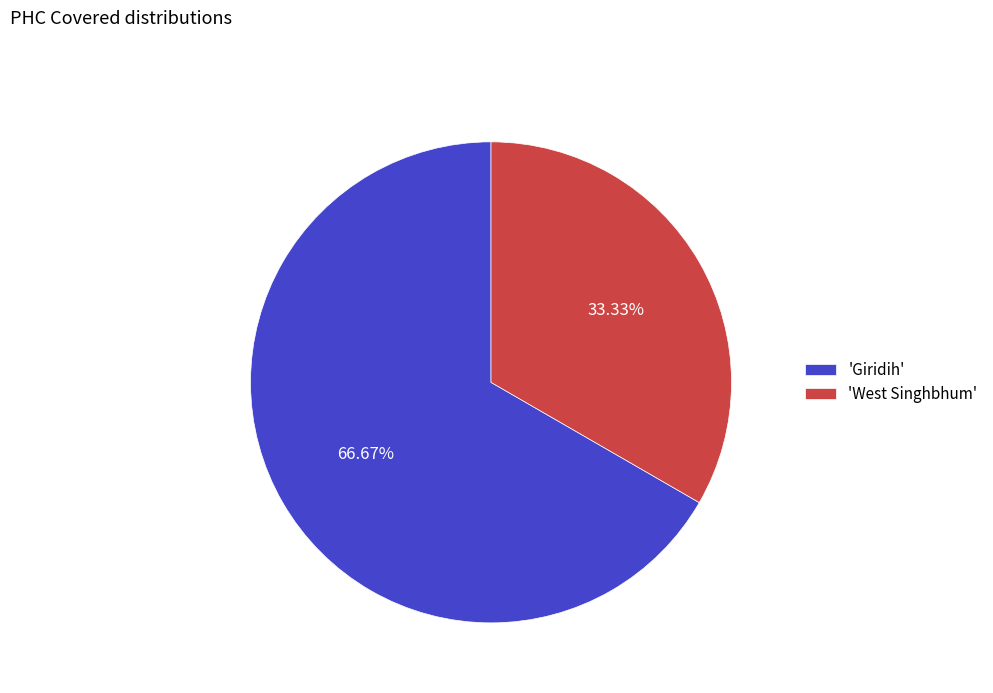

Is 'Giridih' the majority of the pie?

Yes